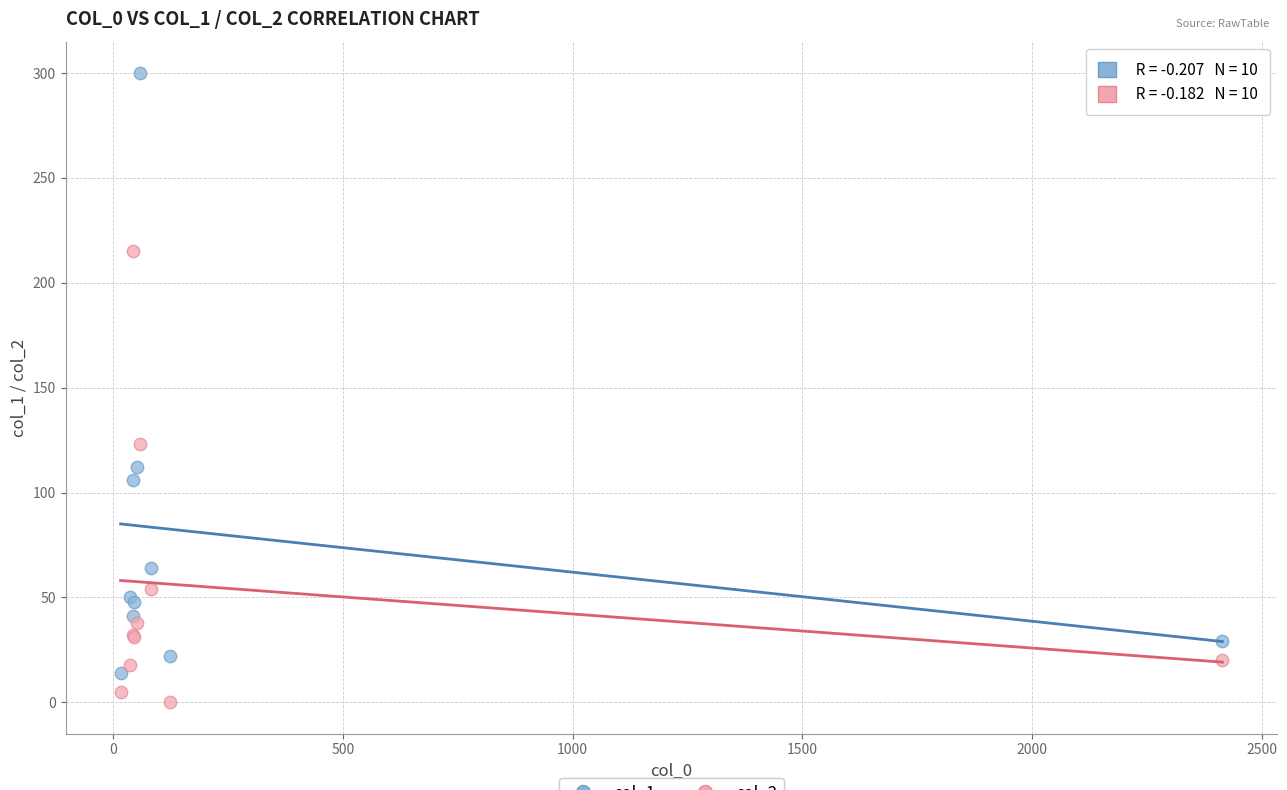

Across all series, what Y value is closest to 150?

123